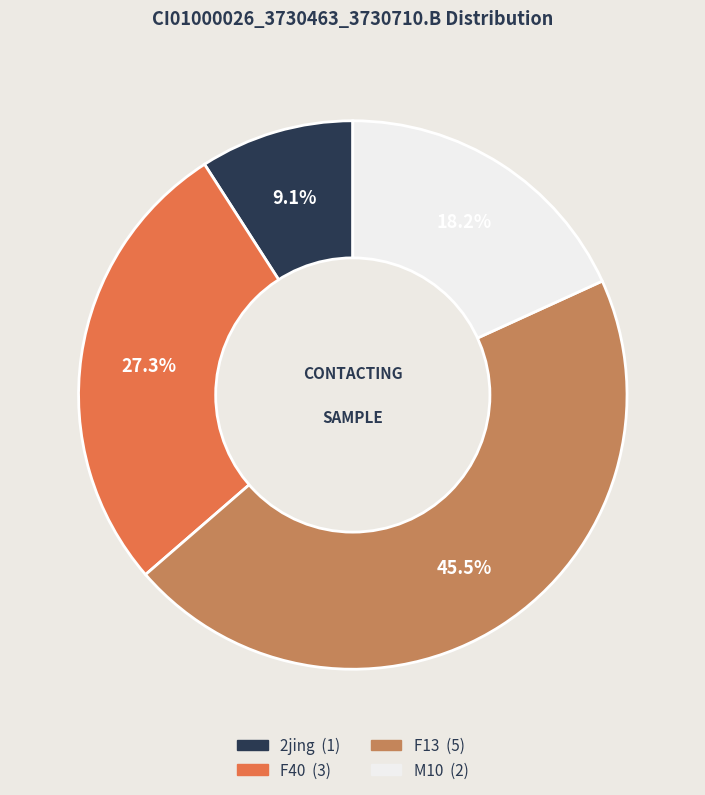

Is there a majority slice in this chart?

No